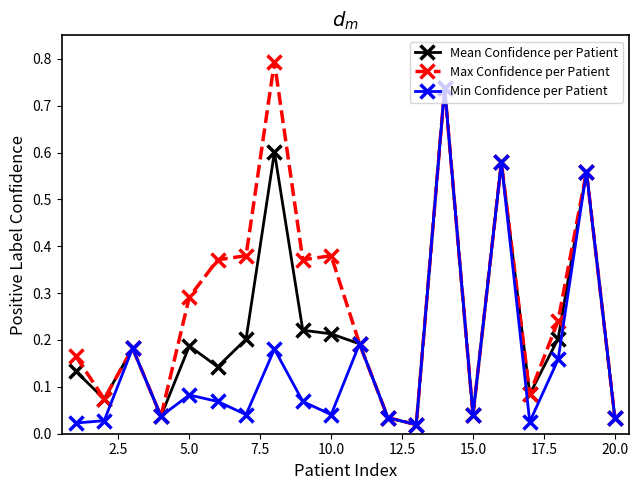

Which series has the largest range (max minus min)?

Max Confidence per Patient